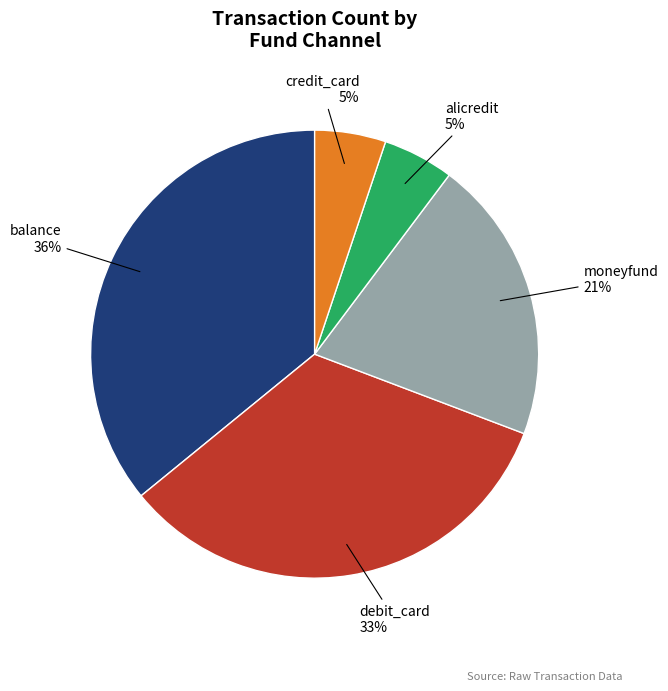

What percentage is the balance slice, to the nearest percent?

36%